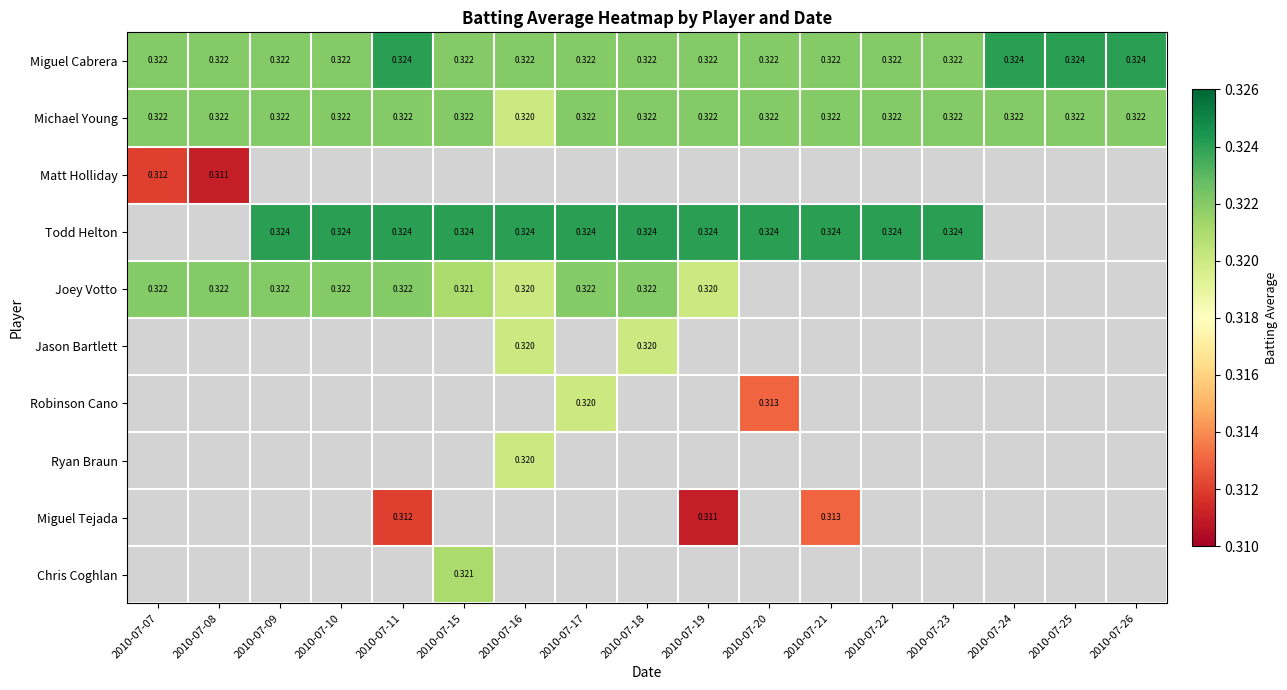

What is the greatest value displayed?

0.3